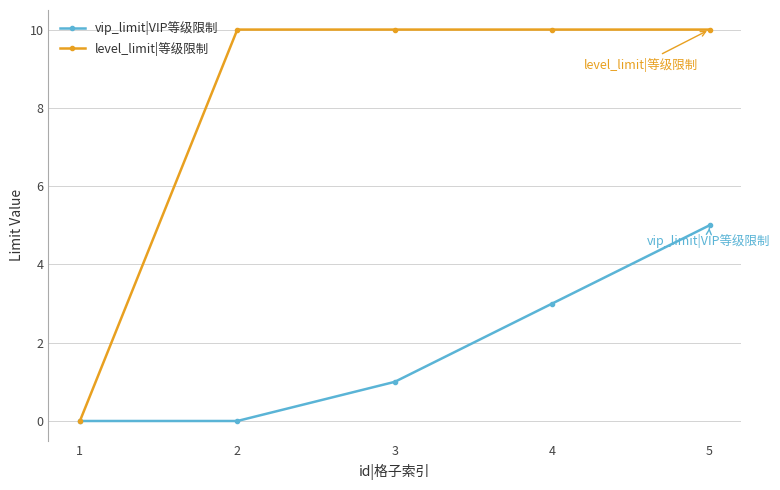

The value of vip_limit|VIP等级限制 at 5 is 7. True or false?

False